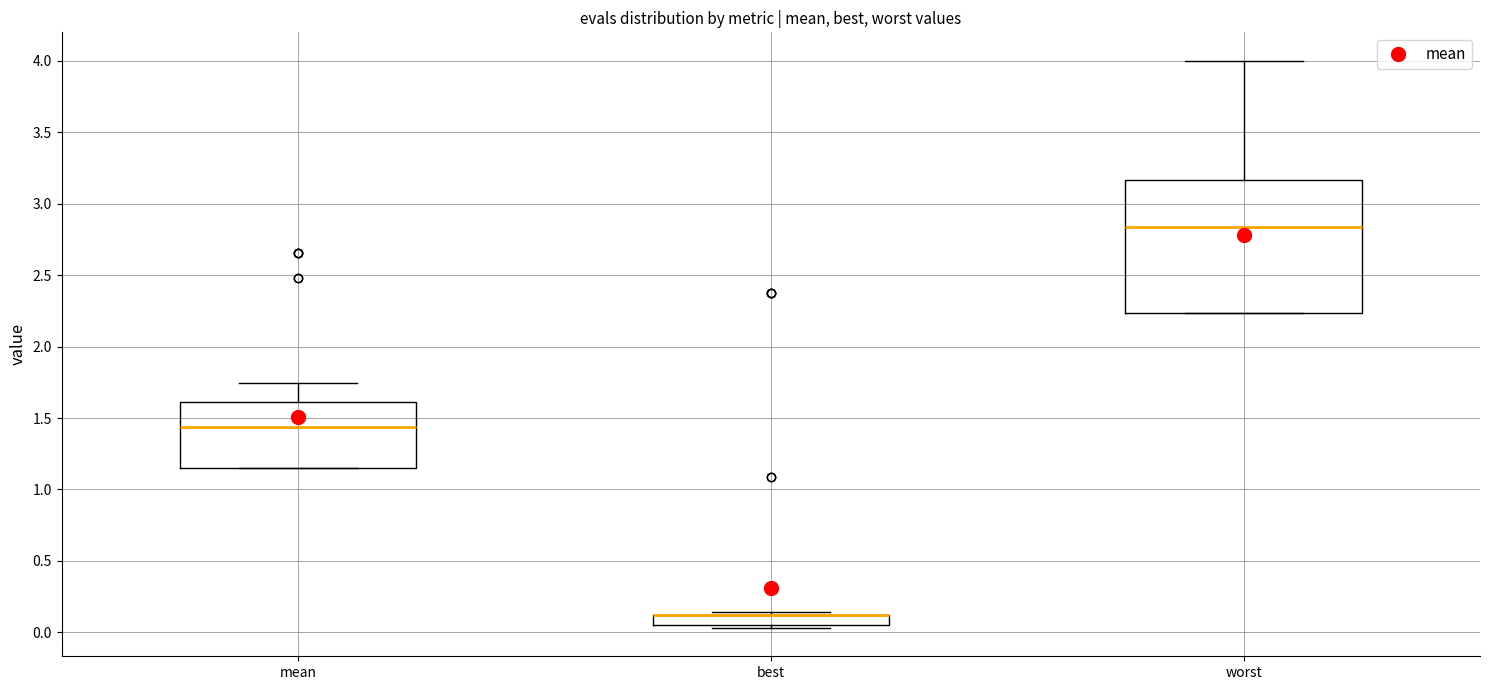

Which box is the tallest, from its lower edge to its upper edge?

worst